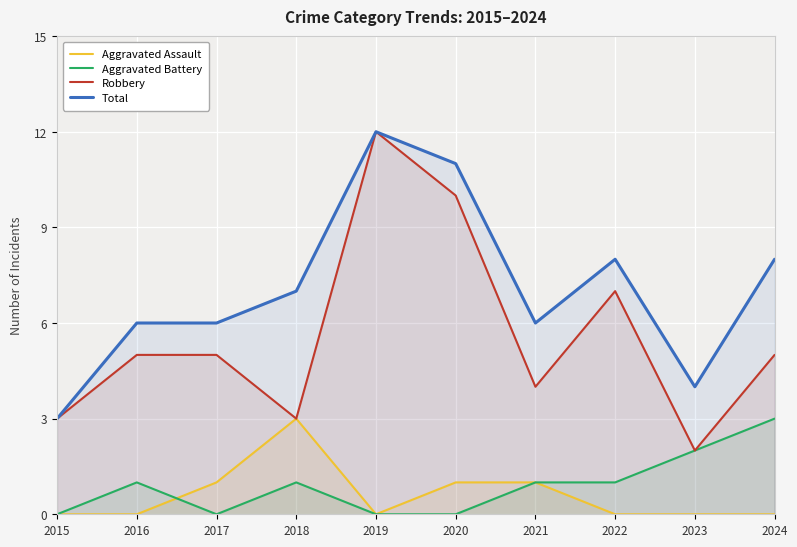

Which series has the largest total across all categories?

Total